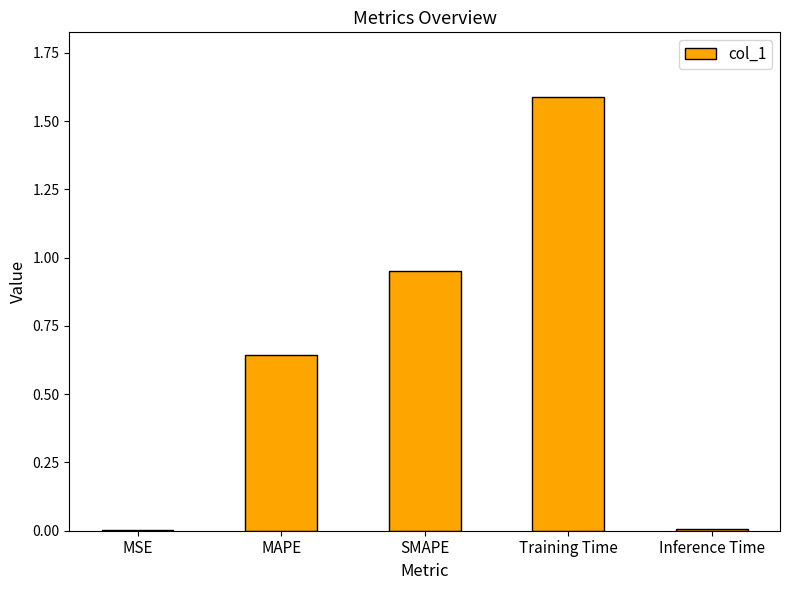

The value at Inference Time is 0.0. True or false?

True